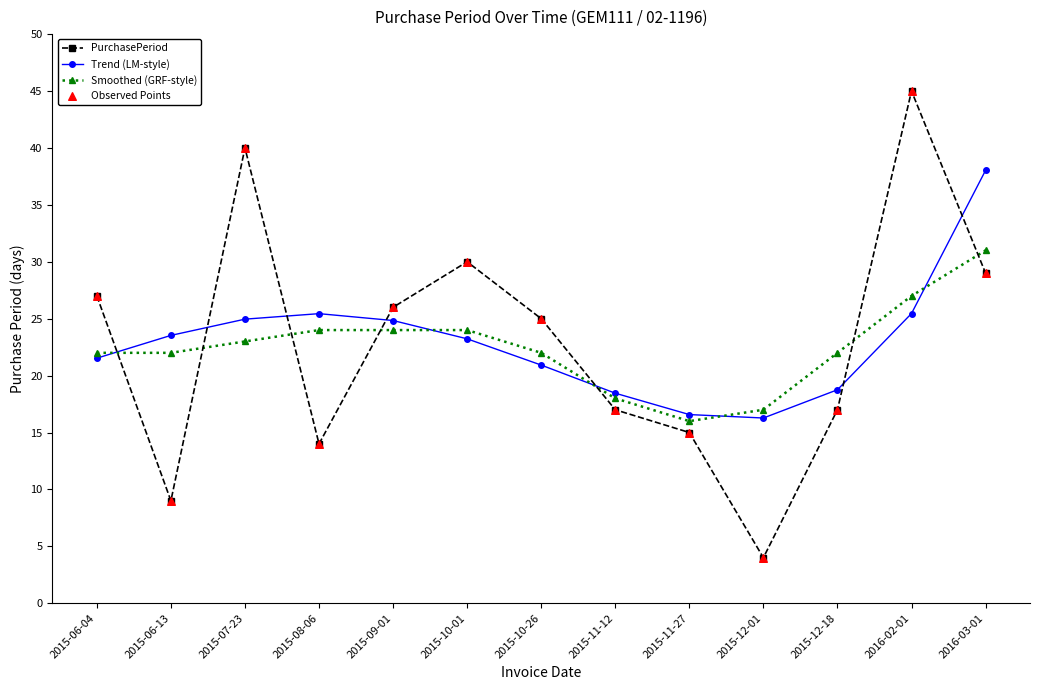

What is the total value across all series at 2015-09-01?

74.8